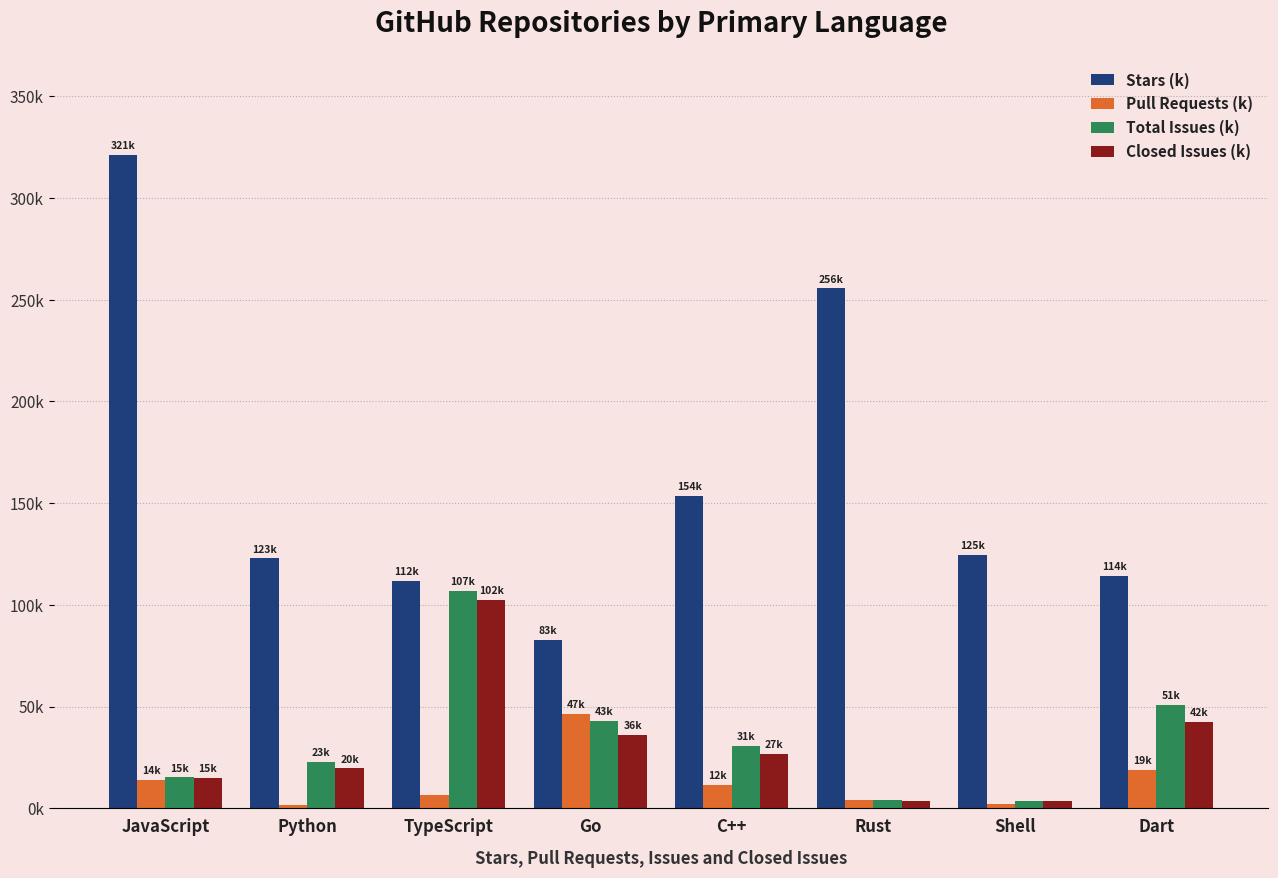

What is the difference between the second highest and minimum values in the Pull Requests (k) series?

17.4